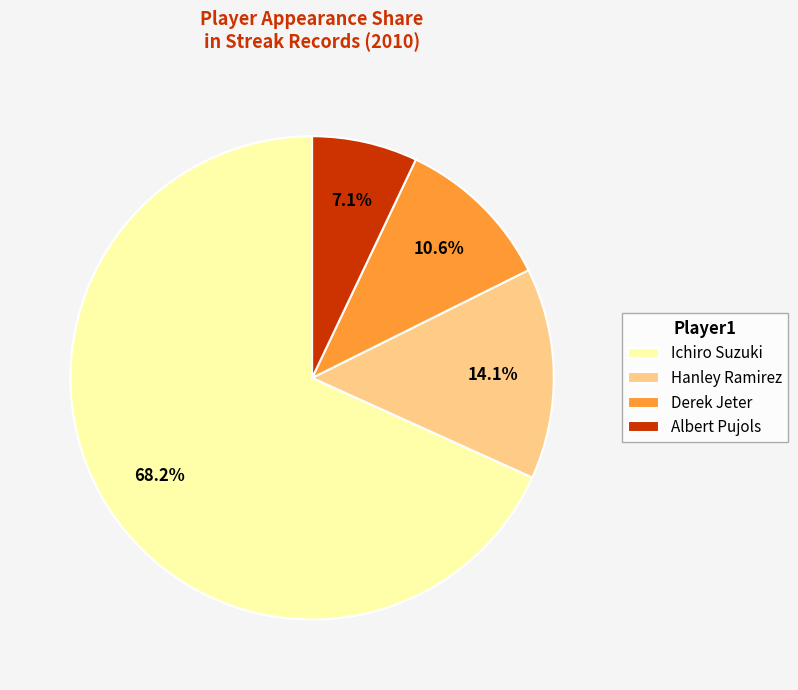

To the nearest percent, what portion does Ichiro Suzuki represent?

68%